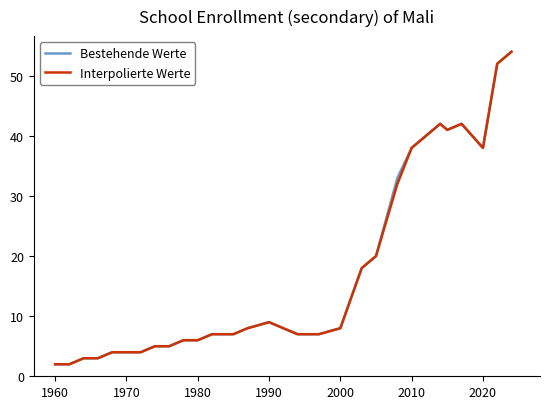

What is the maximum value shown in the chart?

54